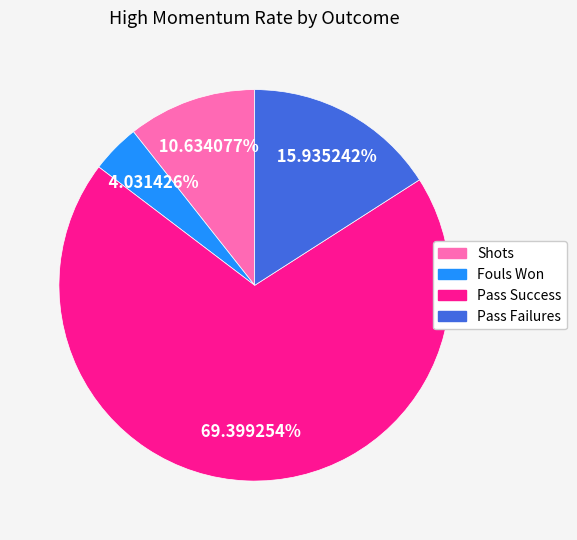

True or false: Pass Success accounts for 78% of the total.

False